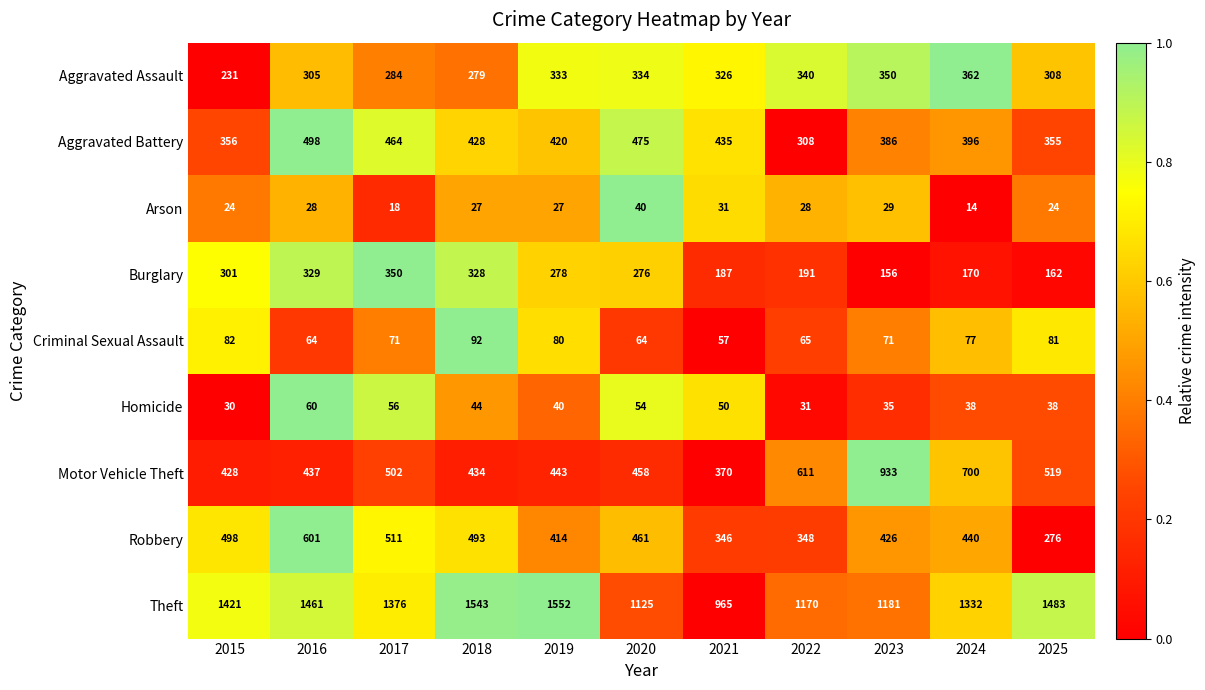

What is the maximum value shown in the chart?

1552